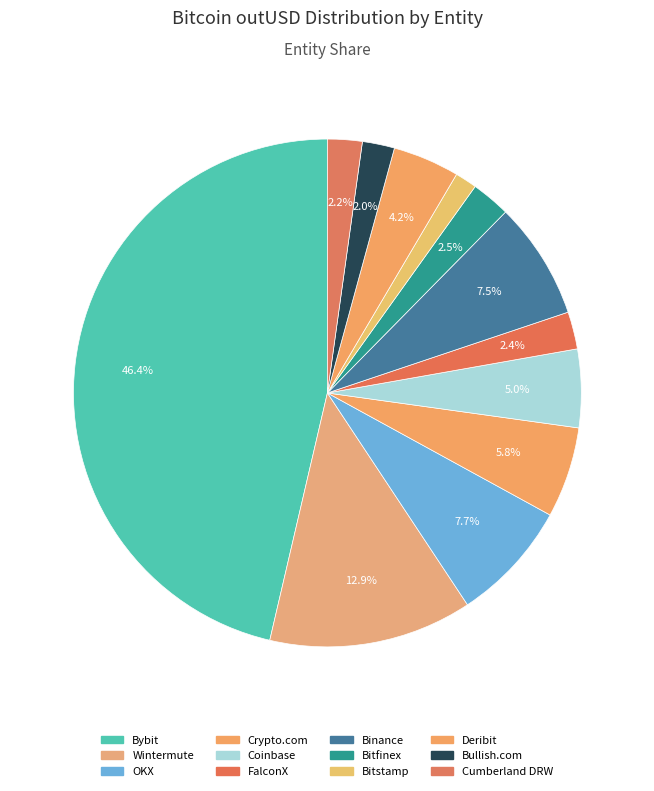

How many segments does this pie chart have?

12